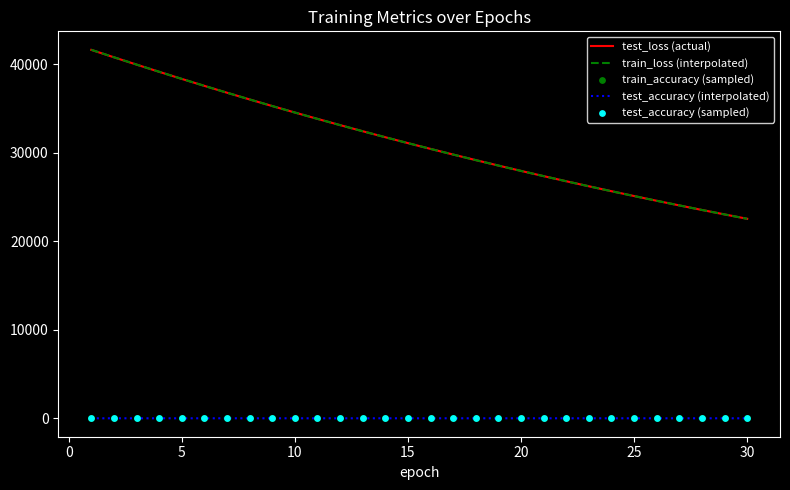

True or false: test_accuracy (interpolated) and test_loss (actual) intersect in this chart.

False